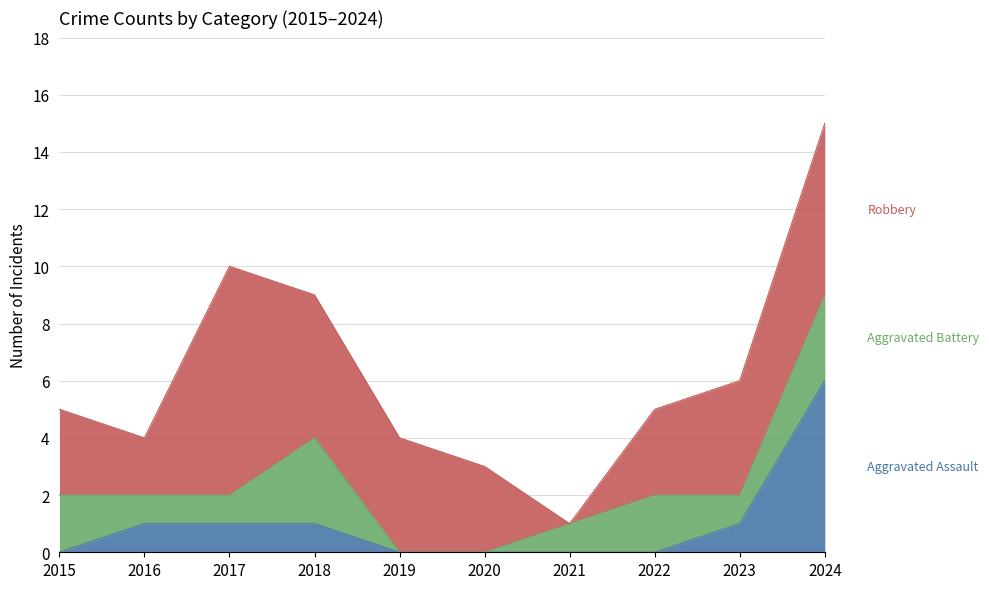

Which series has the largest range (max minus min)?

Robbery